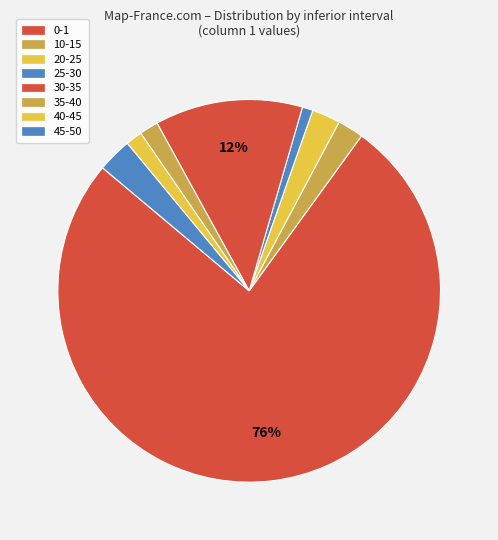

How many segments does this pie chart have?

8